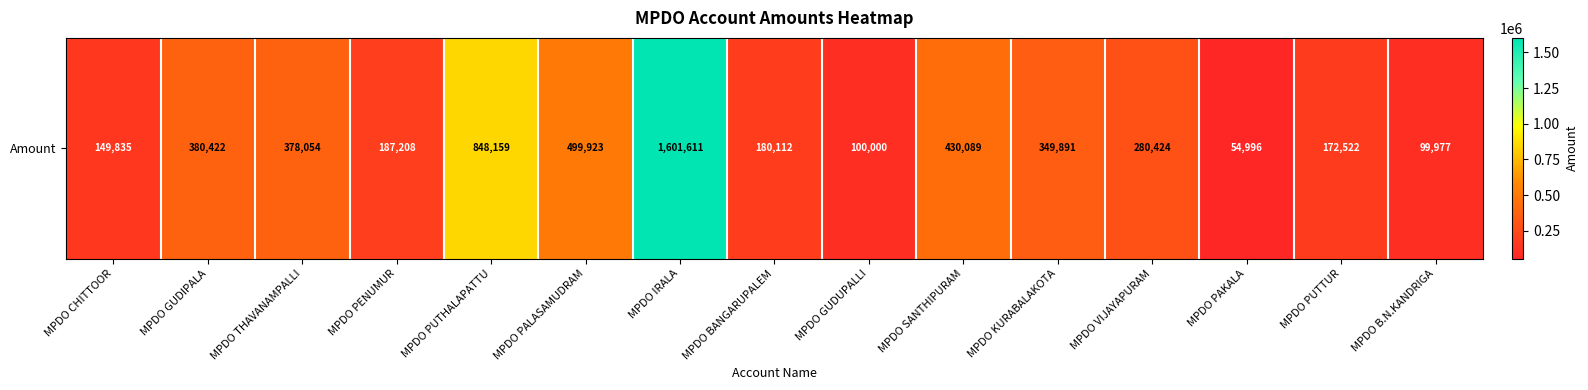

How many values exceed 280424?

7